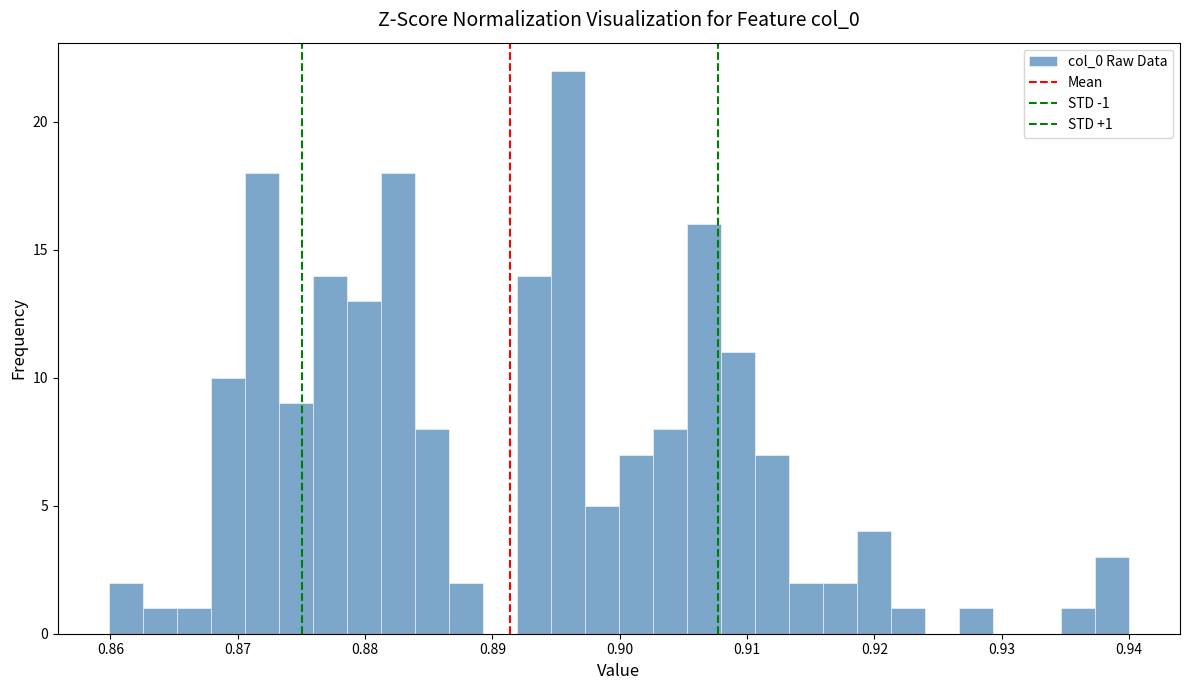

Around what value on the x-axis is the tallest bar? Give the approximate position of its centre, as read against the axis.

0.896